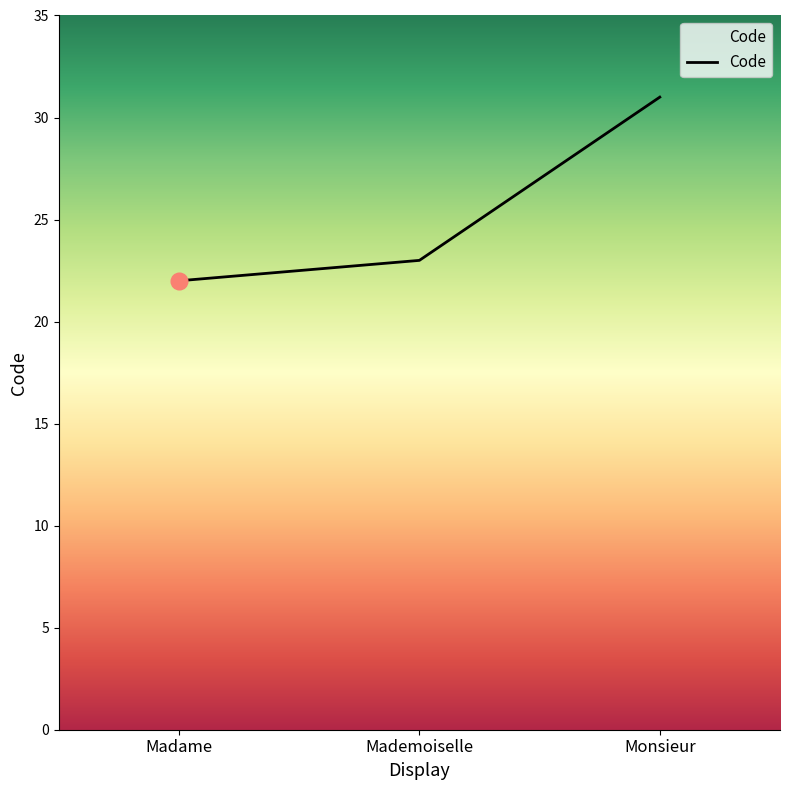

Reading right to left, transcribe all the data shown in this chart.

31	23	22